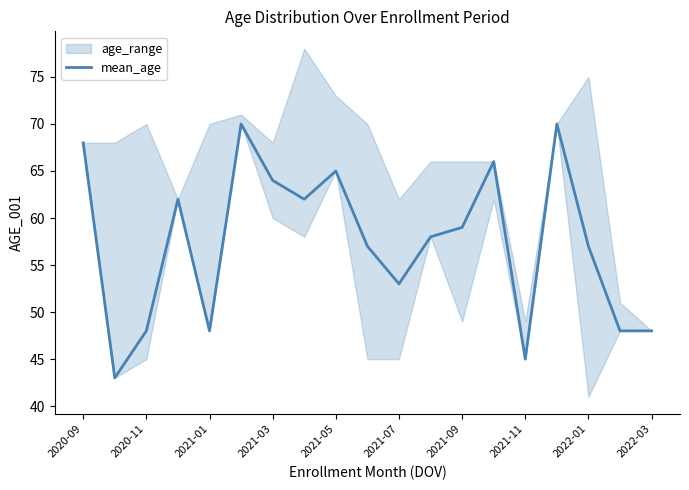

What is the lowest value of the mean_age series?

43